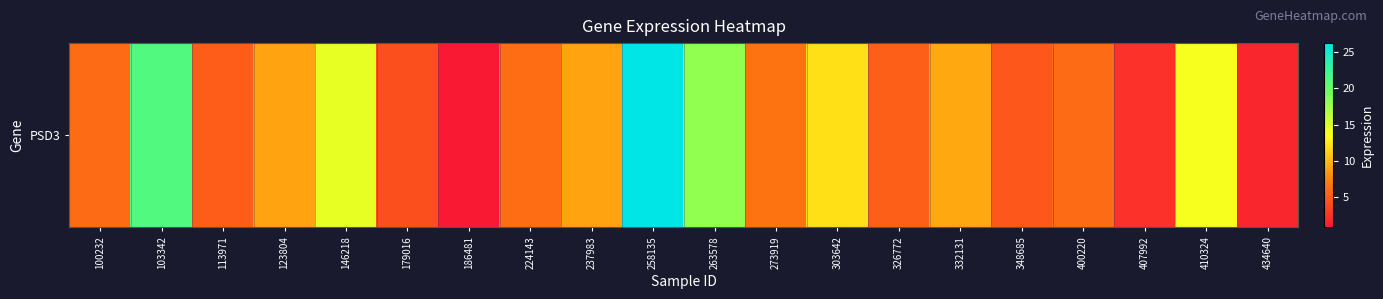

The chart shows a value of 5.3 at 326772. True or false?

True